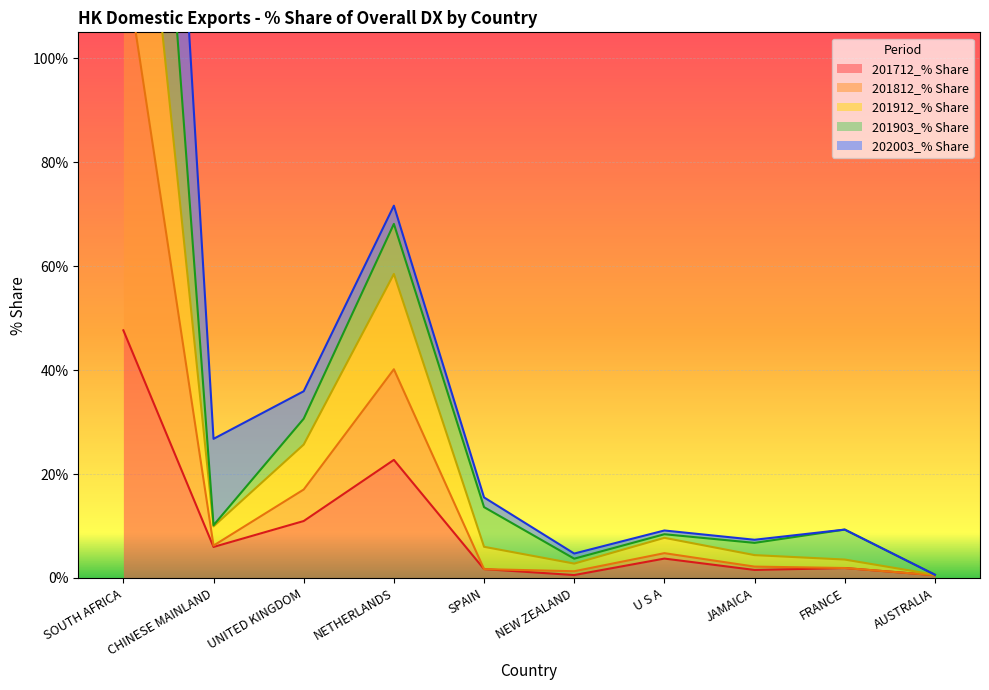

True or false: 201912_% Share and 201812_% Share intersect in this chart.

False